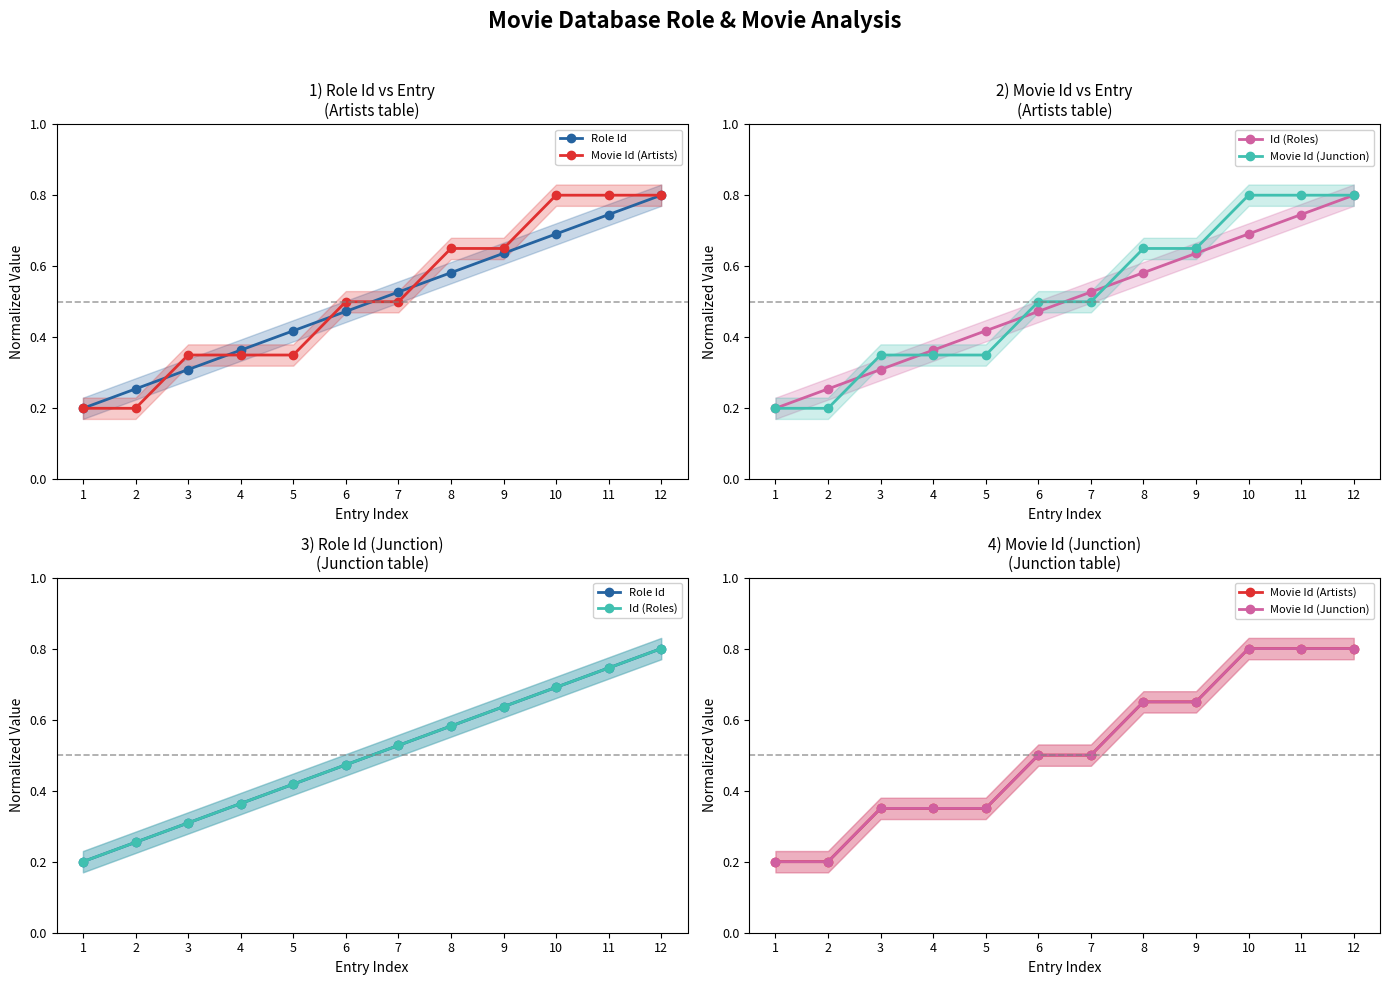

Does the chart have visible grid lines?

No